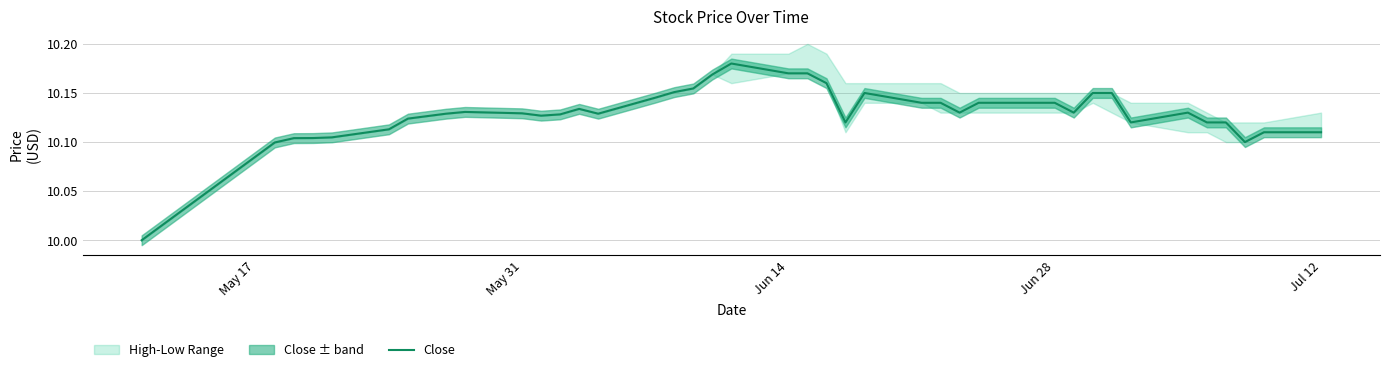

Reading right to left, extract all data points from this chart.

10.1	10.1	10.1	10.1	10.1	10.1	10.1	10.1	10.1	10.1	10.1	10.1	10.1	10.1	10.1	10.1	10.1	10.1	10.2	10.2	10.2	10.2	10.2	10.2	10.2	10.1	10.1	10.1	10.1	10.1	10.1	10.1	10.1	10.1	10.1	10.1	10.1	10.1	10.1	10.0